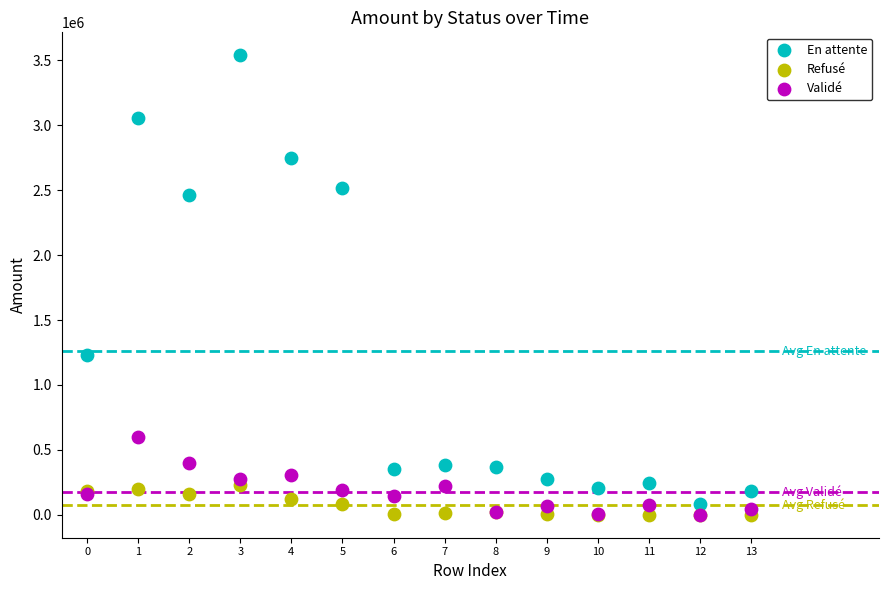

In the En attente series, what Y value is closest to 1809680?

1230992.4